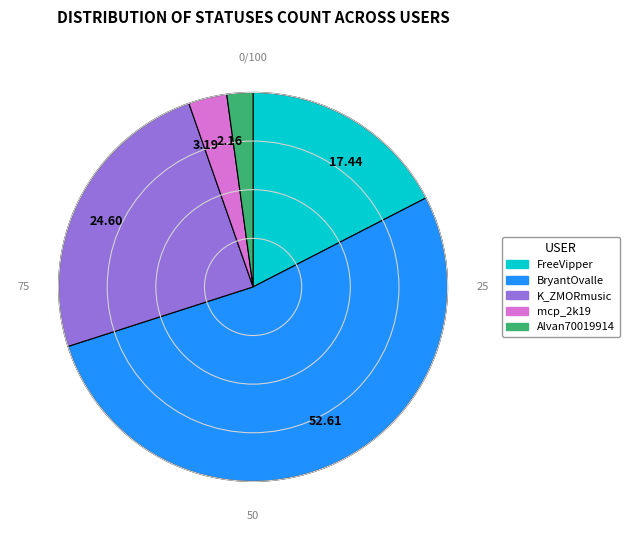

Combined, do K_ZMORmusic and mcp_2k19 account for over 50%?

No